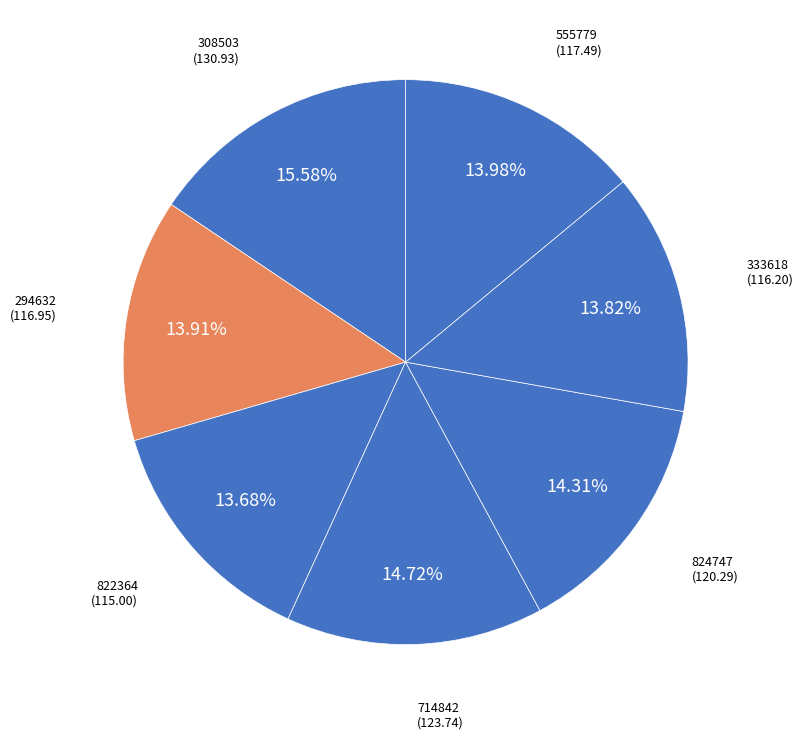

To the nearest percent, what is the difference between the largest and smallest slice percentages?

2%